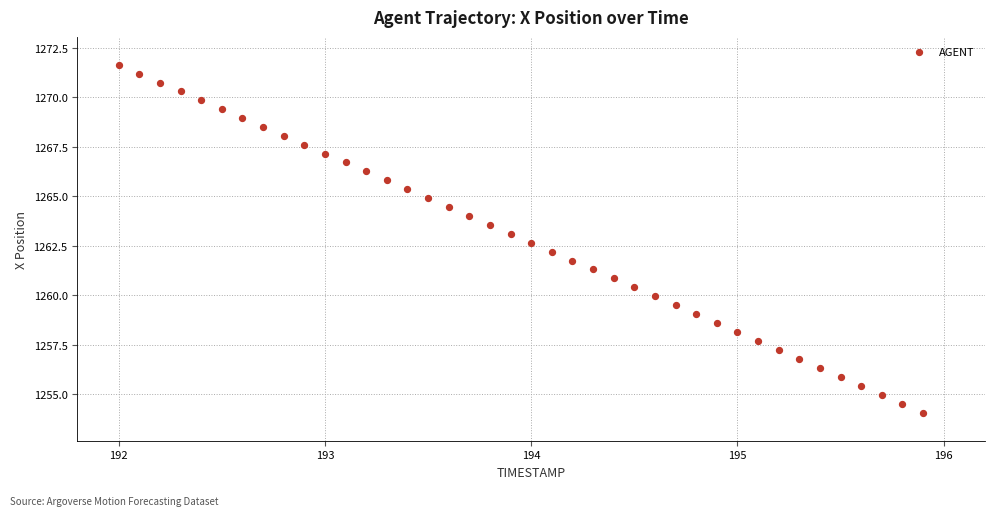

What is the range of X values (max minus min)?

3.9